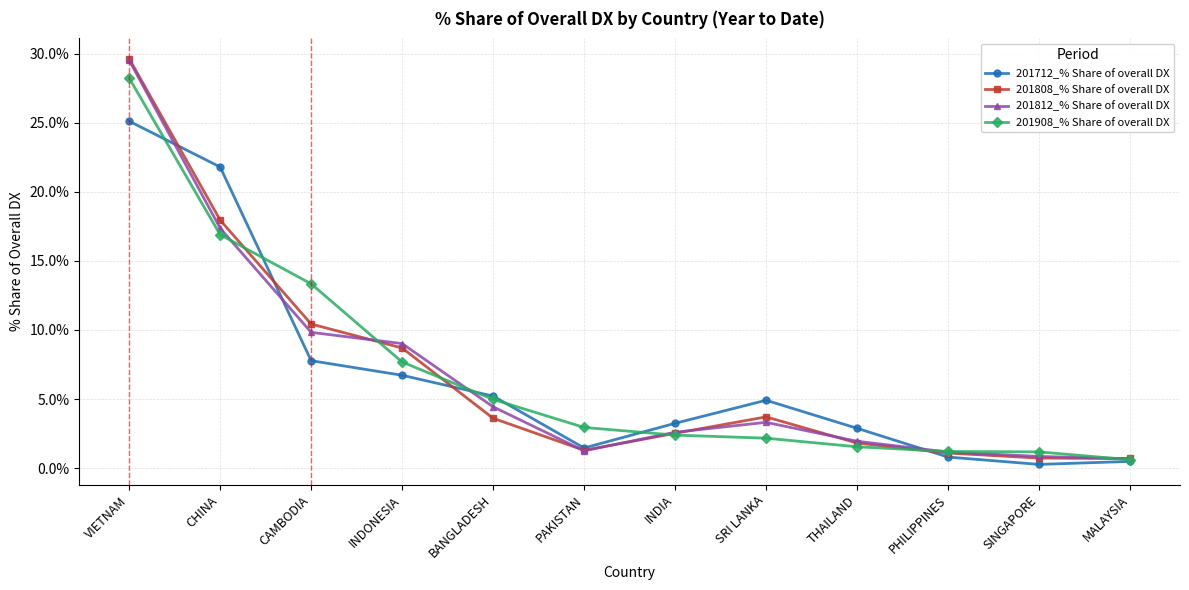

At which label does 201908_% Share of overall DX reach its peak?

VIETNAM